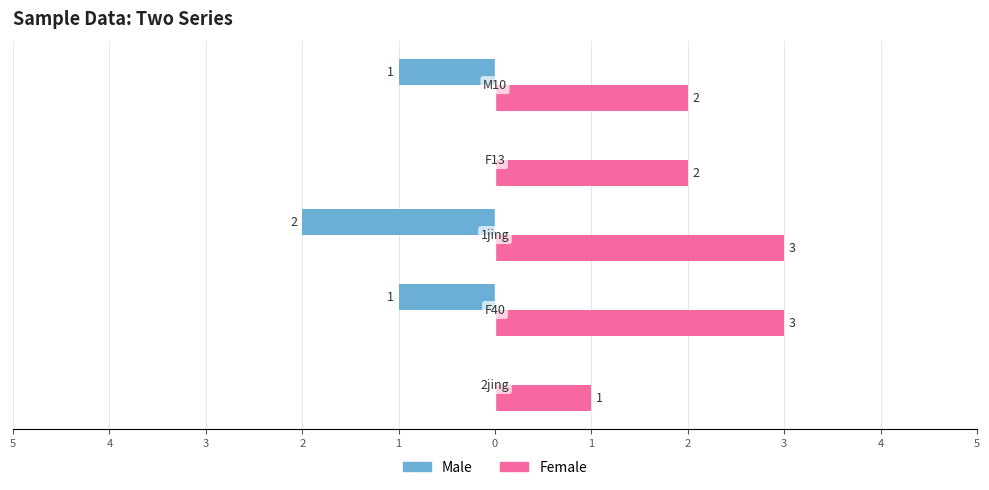

What are all the series names shown in the legend?

Male, Female